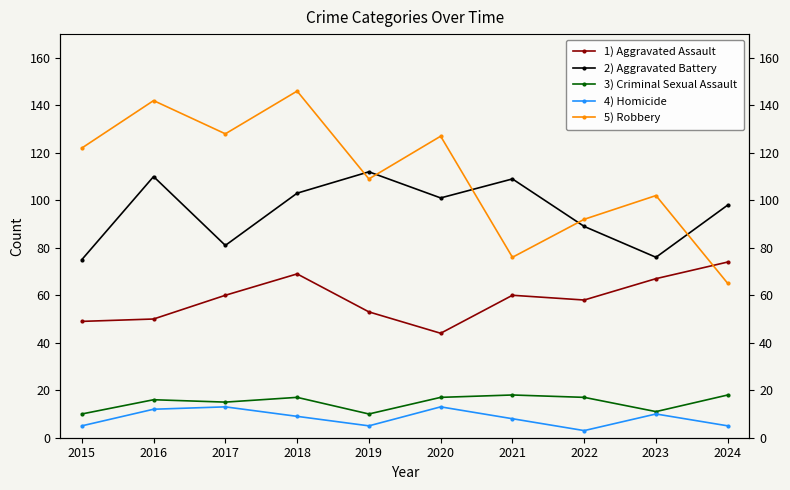

Between 2019 and 2020, which series saw the biggest shift?

5) Robbery